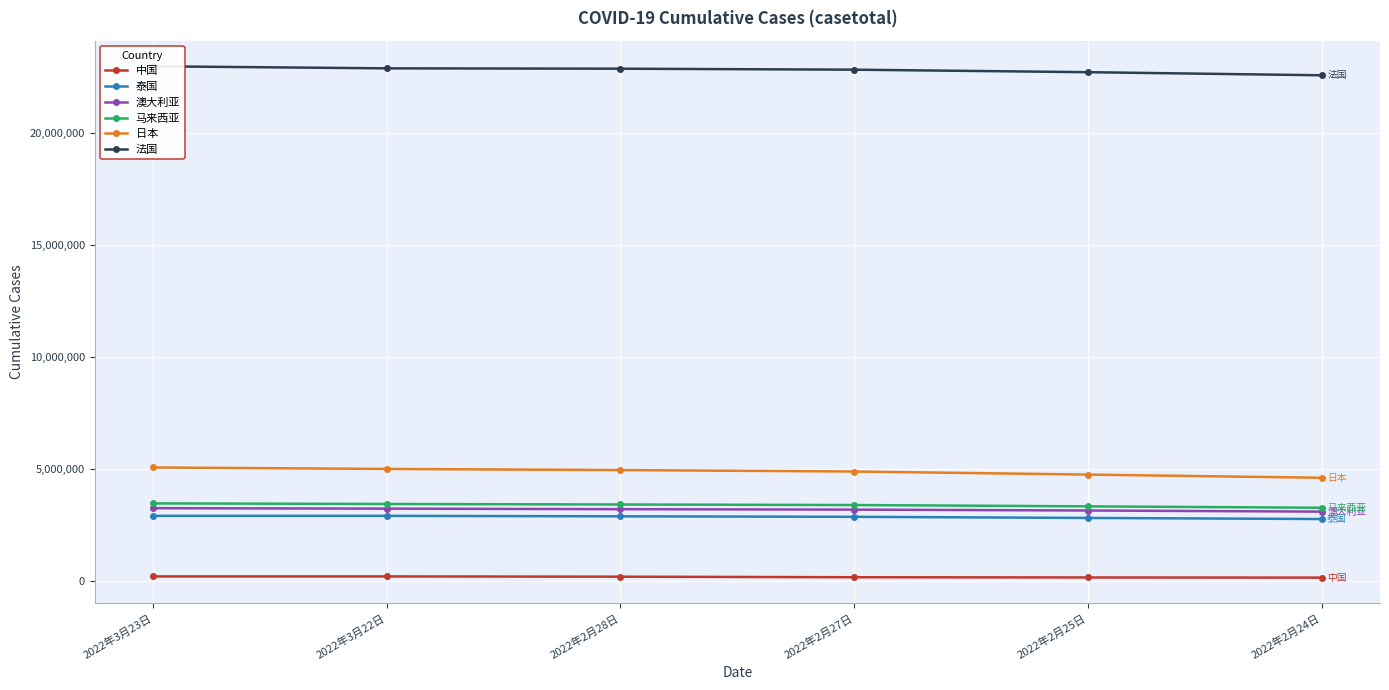

True or false: 泰国 and 法国 intersect in this chart.

False